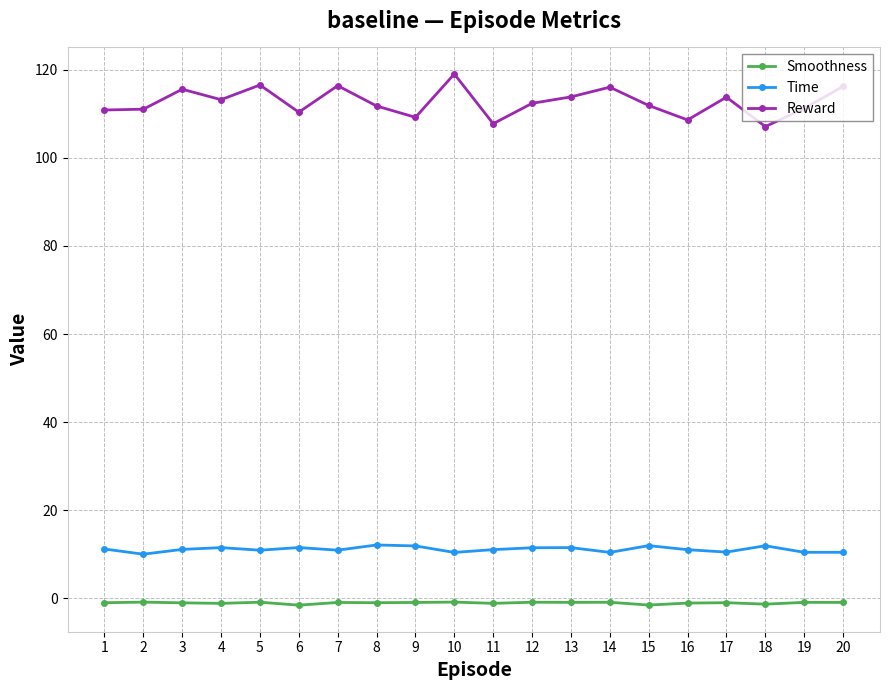

How many interior local peaks does the Reward series have?

6